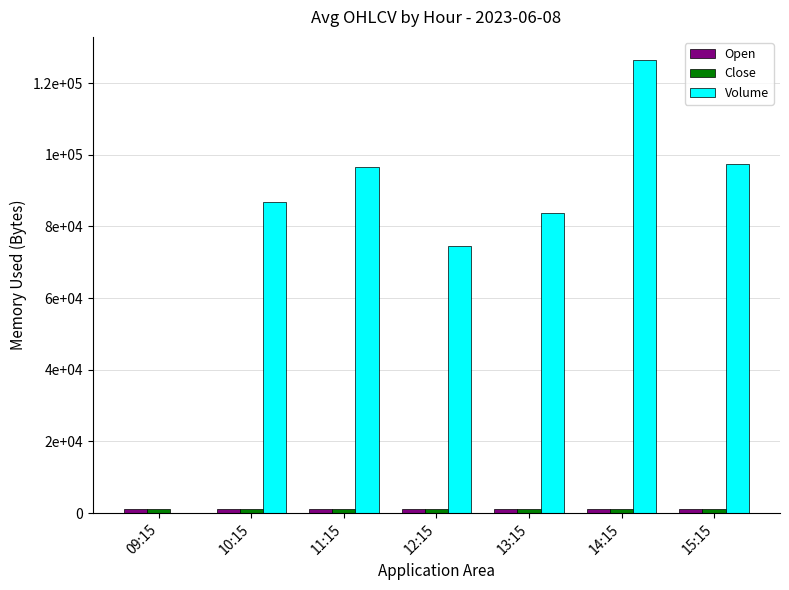

Which category has the lowest value across all series?

09:15